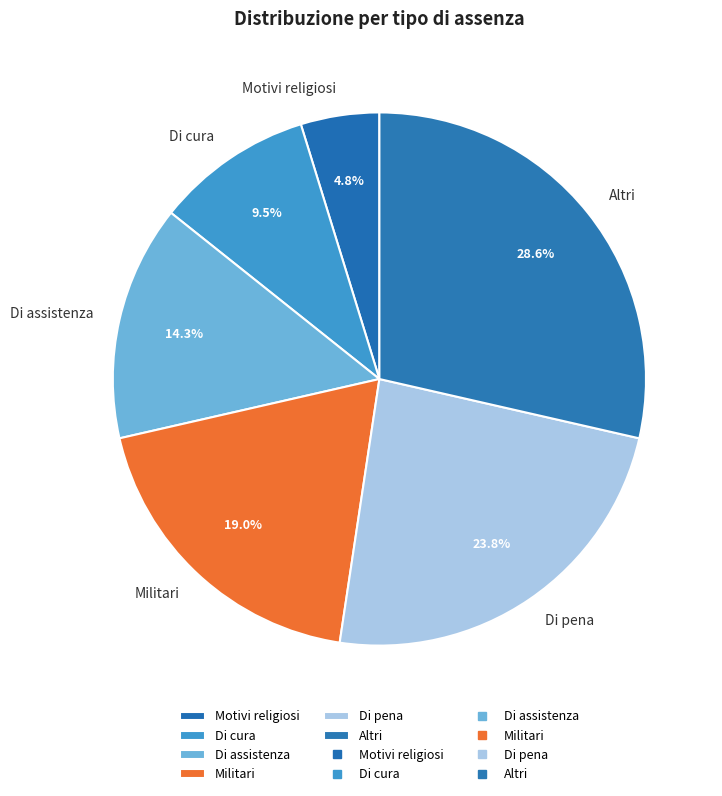

What is the total percentage of Altri and Di assistenza?

42.9%